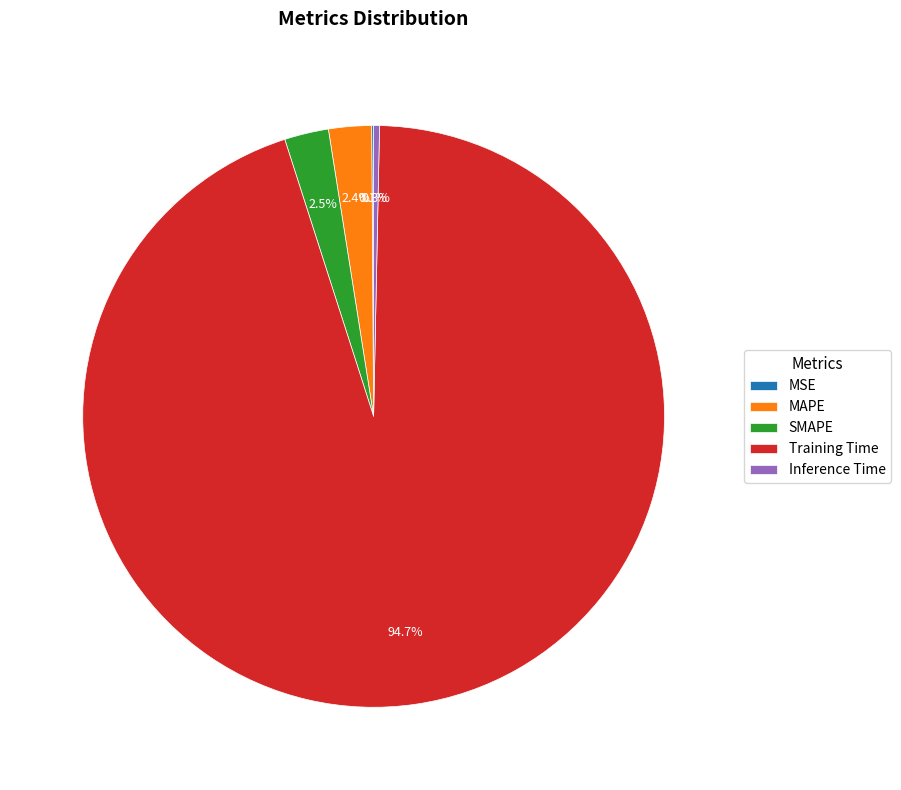

Which slice represents more than half of the pie?

Training Time